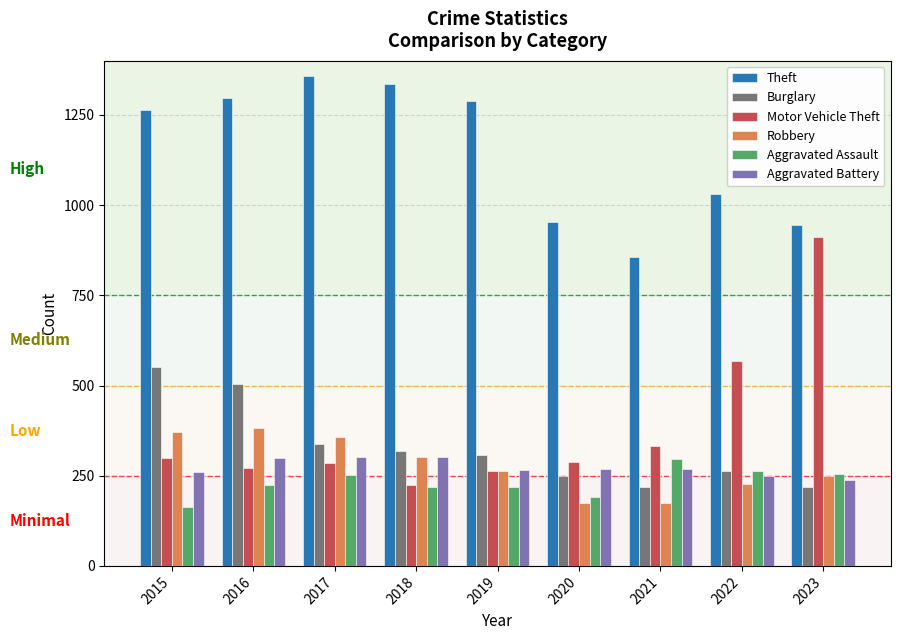

True or false: Aggravated Battery has a value of 114 at 2017.

False